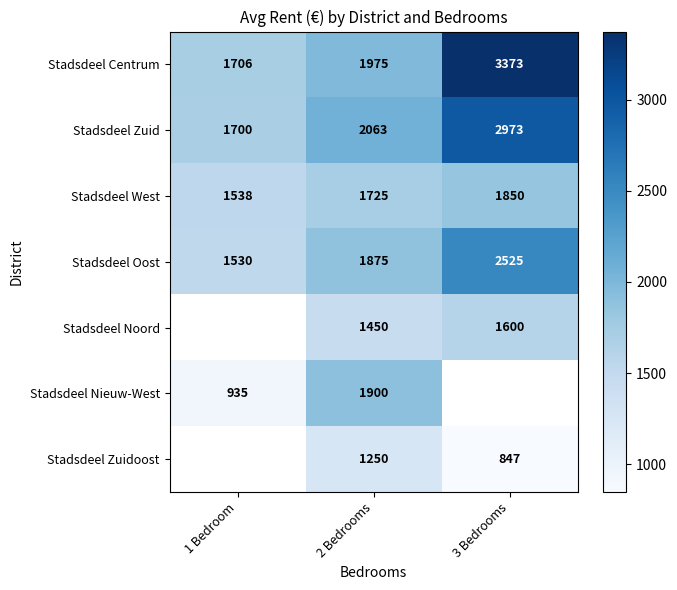

Between 2 Bedrooms and 1 Bedroom, which is larger?

2 Bedrooms